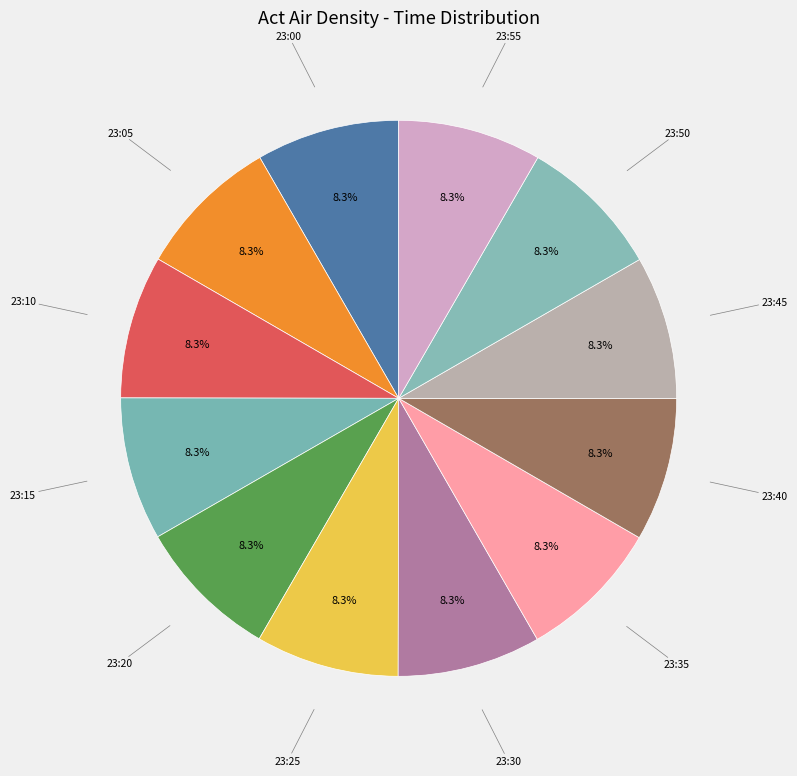

To the nearest percent, what portion does 23:40 represent?

8%